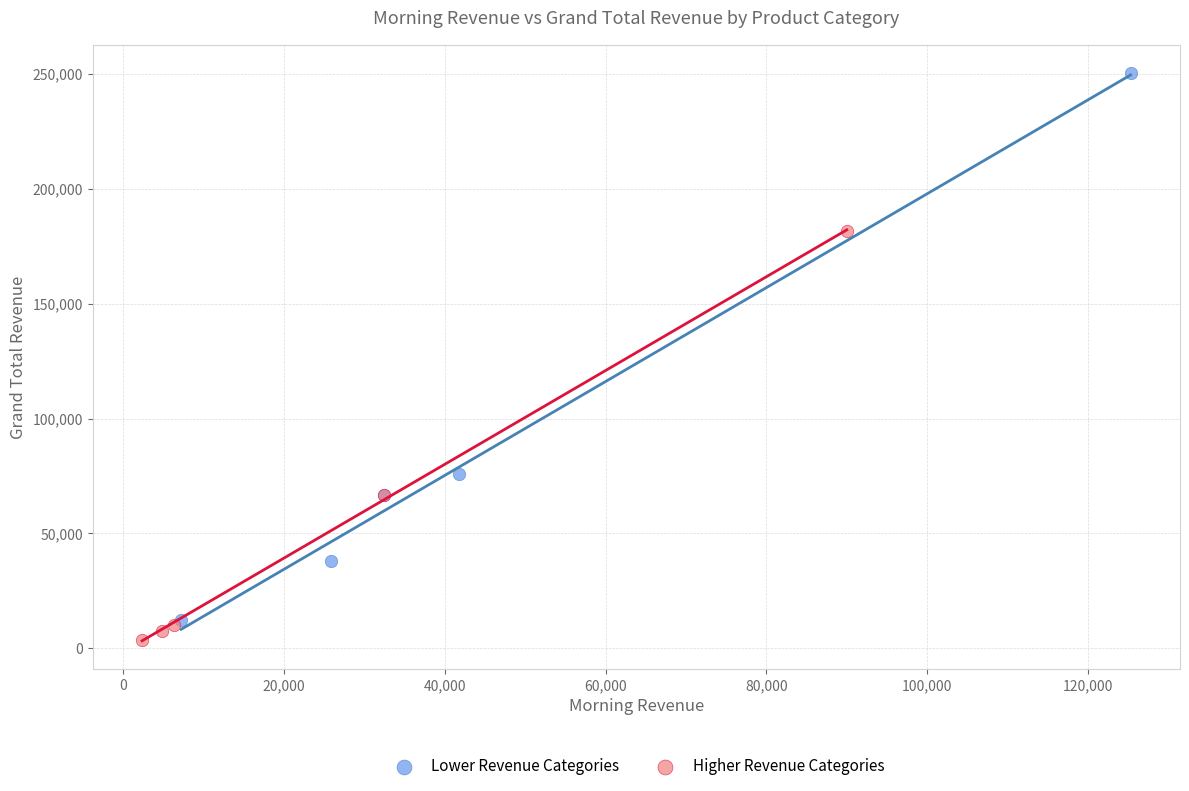

Which series contains the highest Y value?

Lower Revenue Categories